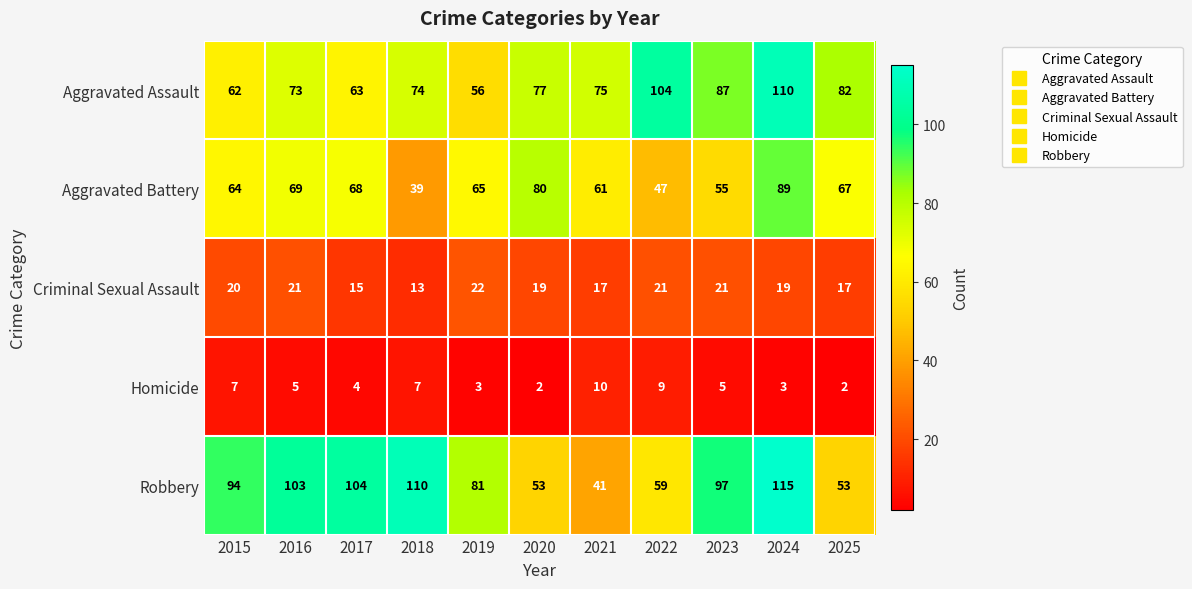

What is the maximum value shown in the chart?

115